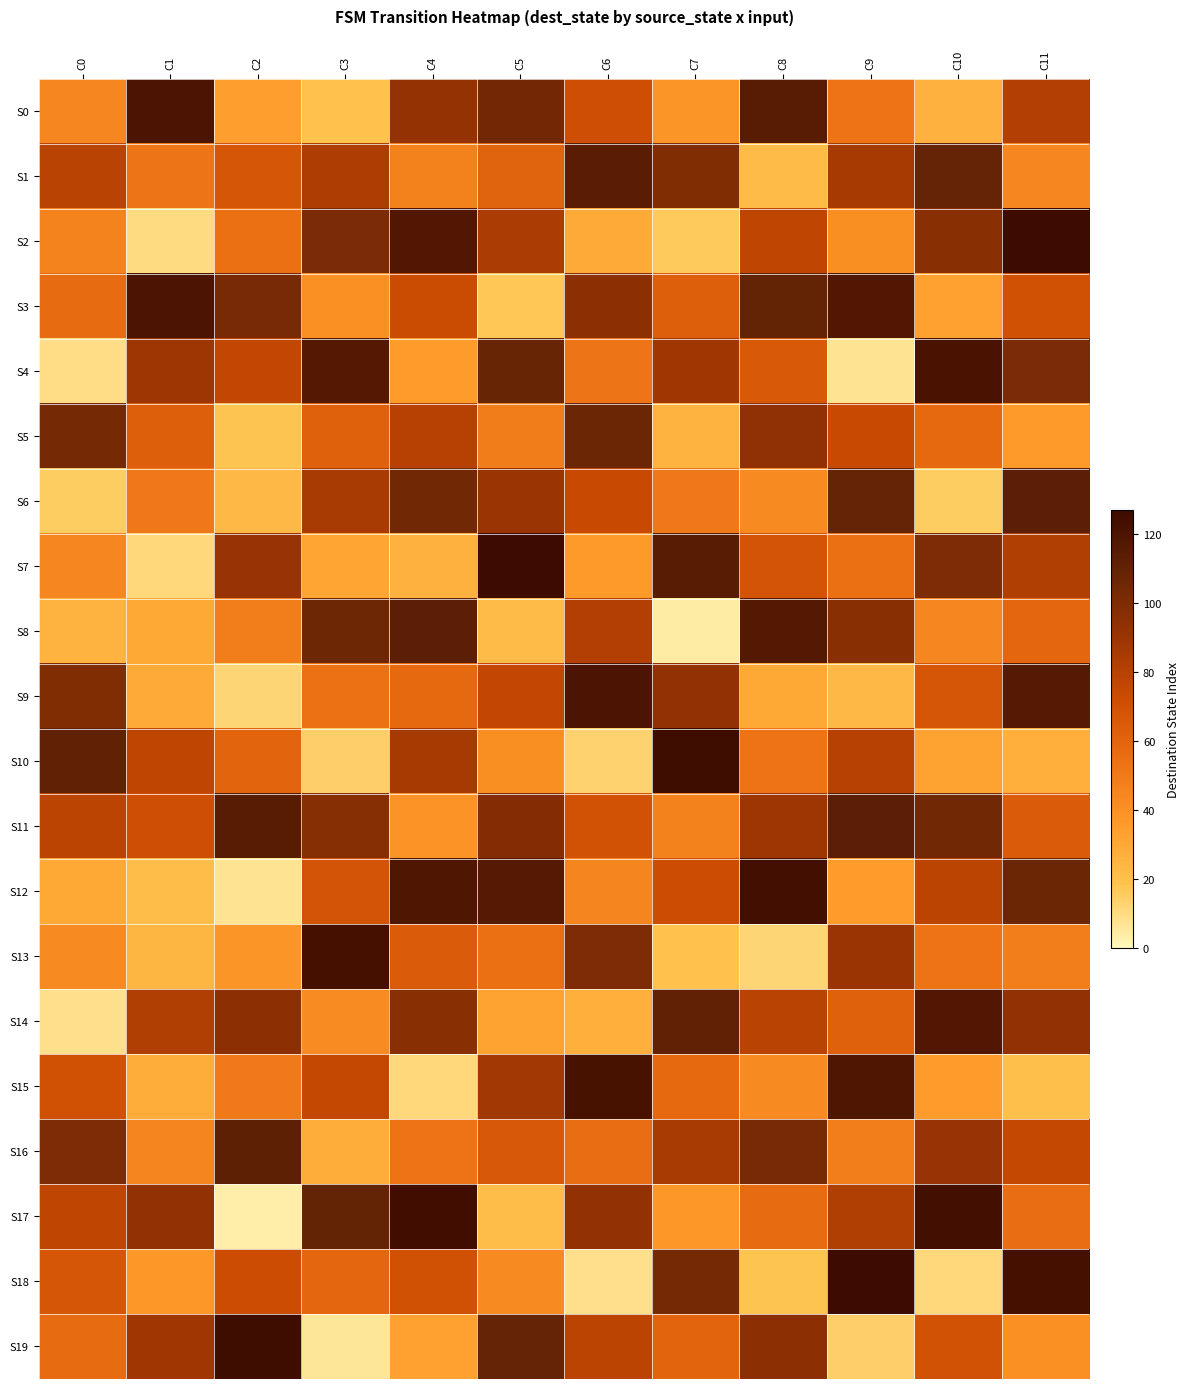

Reading left to right, transcribe all the data shown in this chart.

S0: C0=44	C1=120	C2=34	C3=19	C4=92	C5=104	C6=71	C7=38	C8=115	C9=53	C10=26	C11=81
S1: C0=79	C1=52	C2=67	C3=83	C4=47	C5=61	C6=114	C7=99	C8=22	C9=86	C10=109	C11=44
S2: C0=46	C1=10	C2=55	C3=101	C4=118	C5=84	C6=29	C7=16	C8=77	C9=41	C10=96	C11=127
S3: C0=57	C1=120	C2=102	C3=40	C4=73	C5=17	C6=95	C7=63	C8=110	C9=118	C10=33	C11=70
S4: C0=9	C1=89	C2=76	C3=117	C4=35	C5=108	C6=52	C7=88	C8=65	C9=7	C10=121	C11=101
S5: C0=103	C1=63	C2=18	C3=62	C4=80	C5=49	C6=107	C7=25	C8=94	C9=74	C10=58	C11=36
S6: C0=15	C1=51	C2=23	C3=85	C4=105	C5=90	C6=74	C7=51	C8=43	C9=109	C10=15	C11=113
S7: C0=44	C1=11	C2=91	C3=31	C4=26	C5=127	C6=36	C7=115	C8=68	C9=55	C10=100	C11=82
S8: C0=25	C1=30	C2=48	C3=106	C4=113	C5=22	C6=81	C7=4	C8=117	C9=96	C10=44	C11=59
S9: C0=99	C1=29	C2=12	C3=54	C4=58	C5=76	C6=120	C7=93	C8=30	C9=23	C10=67	C11=116
S10: C0=111	C1=77	C2=60	C3=14	C4=86	C5=41	C6=13	C7=126	C8=53	C9=80	C10=32	C11=27
S11: C0=78	C1=71	C2=115	C3=97	C4=39	C5=98	C6=69	C7=47	C8=89	C9=113	C10=105	C11=64
S12: C0=30	C1=21	C2=7	C3=68	C4=119	C5=116	C6=45	C7=72	C8=124	C9=35	C10=78	C11=107
S13: C0=43	C1=24	C2=38	C3=123	C4=64	C5=55	C6=100	C7=19	C8=12	C9=90	C10=53	C11=48
S14: C0=8	C1=82	C2=95	C3=42	C4=96	C5=32	C6=27	C7=111	C8=79	C9=62	C10=118	C11=93
S15: C0=70	C1=28	C2=50	C3=75	C4=11	C5=87	C6=122	C7=58	C8=43	C9=119	C10=35	C11=20
S16: C0=100	C1=45	C2=112	C3=28	C4=53	C5=66	C6=56	C7=85	C8=102	C9=48	C10=91	C11=75
S17: C0=77	C1=93	C2=3	C3=110	C4=125	C5=21	C6=93	C7=37	C8=57	C9=82	C10=124	C11=56
S18: C0=67	C1=37	C2=72	C3=59	C4=70	C5=43	C6=8	C7=103	C8=18	C9=127	C10=11	C11=123
S19: C0=57	C1=88	C2=126	C3=6	C4=33	C5=109	C6=78	C7=60	C8=95	C9=14	C10=69	C11=40